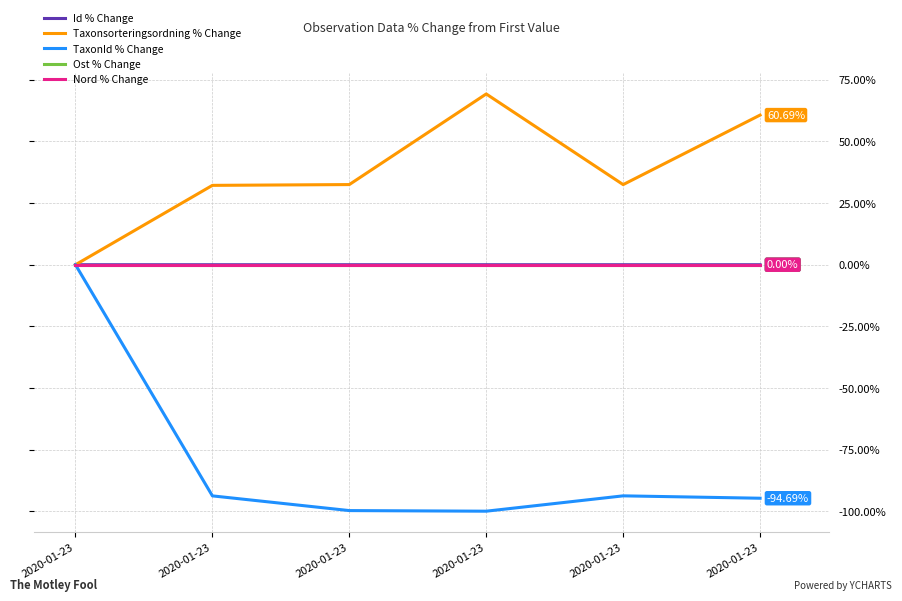

Which series has the largest total across all categories?

Taxonsorteringsordning % Change